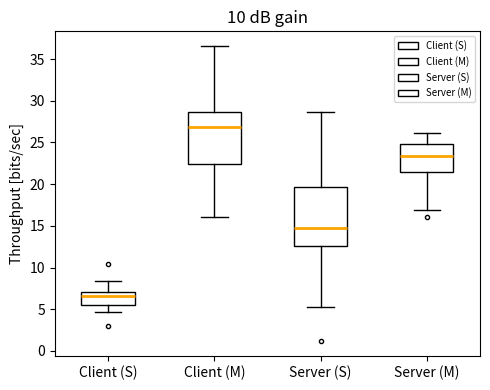

Reading left to right, transcribe this box plot: for each box, give where its median line is, the range the box spans, and where its two whiskers end, as read against the y-axis. The values are not printed on the chart, so give them approximately, as read against the axis.

Client (S): median 6.5, box 5.5 to 7.0, whiskers 4.5 to 8.5
Client (M): median 27.0, box 22.5 to 28.5, whiskers 16.0 to 36.5
Server (S): median 15.0, box 12.5 to 19.5, whiskers 5.5 to 28.5
Server (M): median 23.5, box 21.5 to 25.0, whiskers 17.0 to 26.0